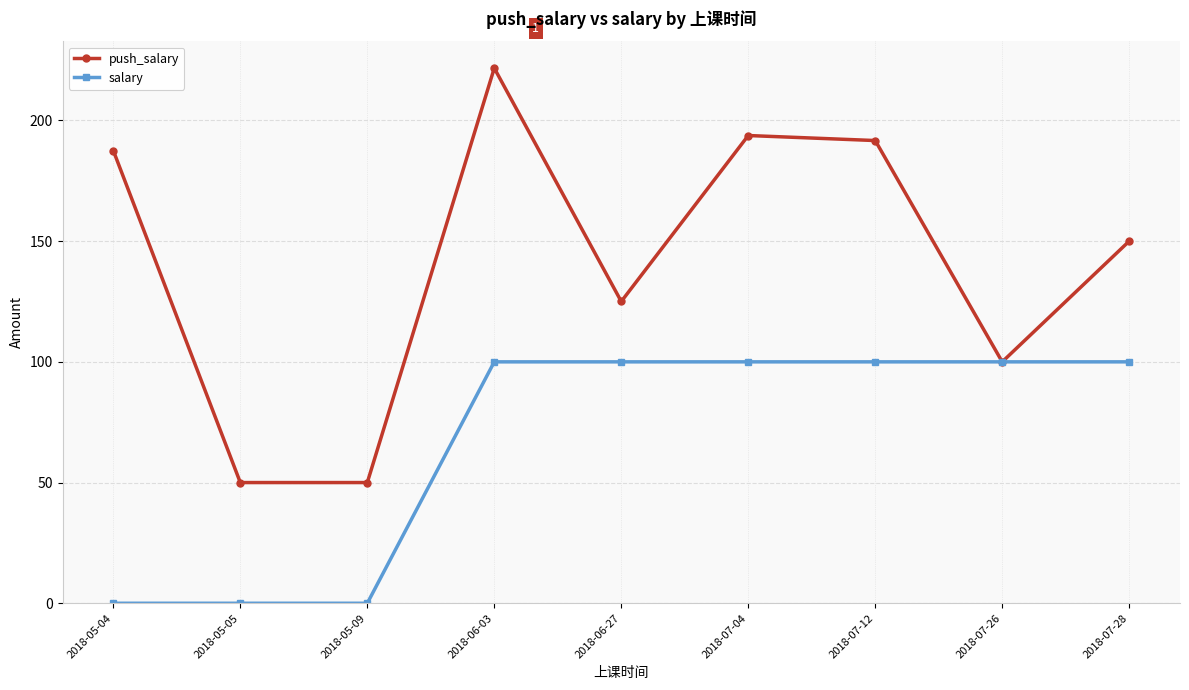

The value of salary at 2018-05-09 is -64.6. True or false?

False